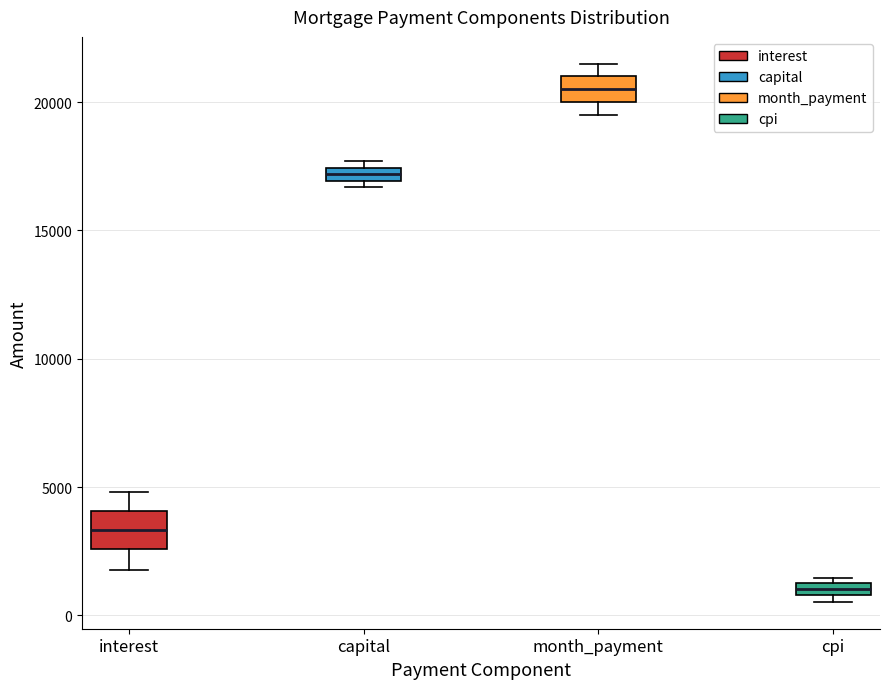

Which box has the lowest median line?

cpi